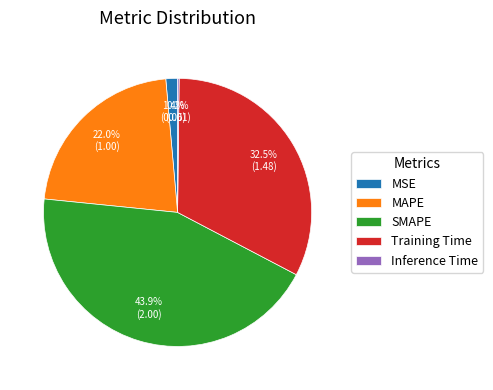

What percentage is the SMAPE slice, to the nearest percent?

44%